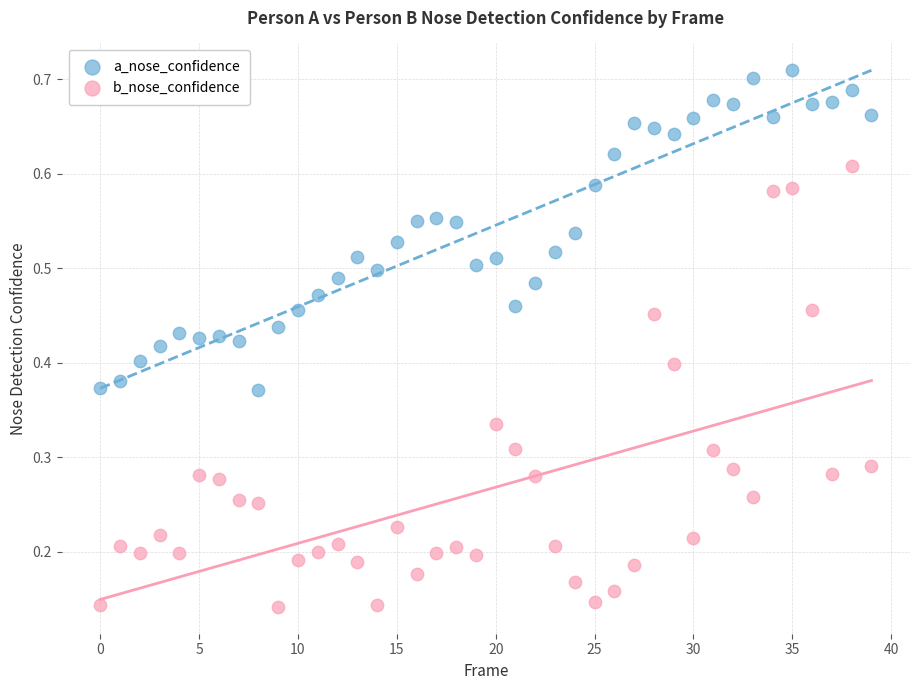

Which series contains the lowest Y value?

b_nose_confidence